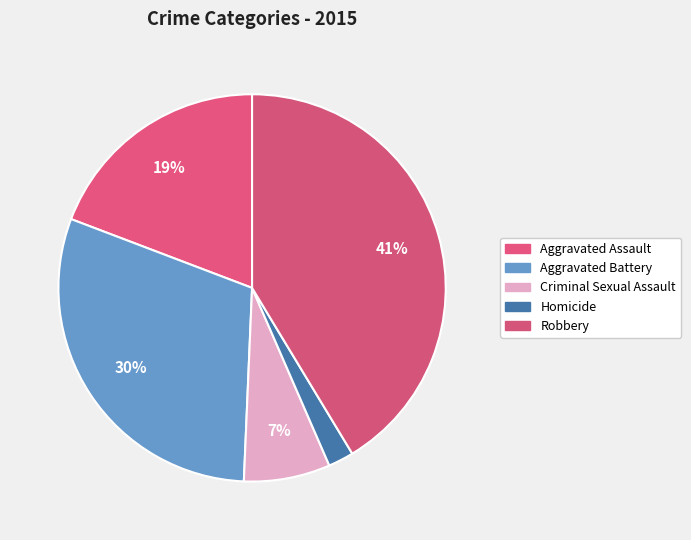

Count the number of slices in the pie.

5